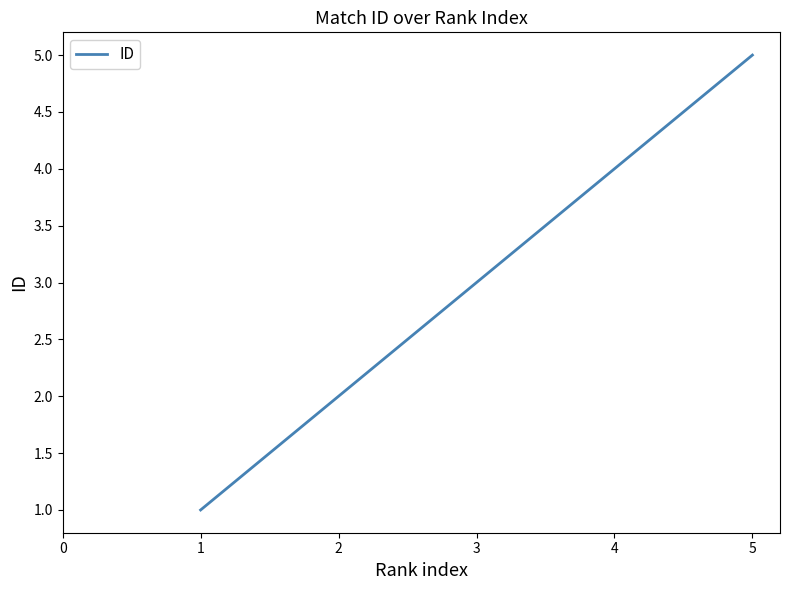

At which category does the chart reach its peak across all series?

5